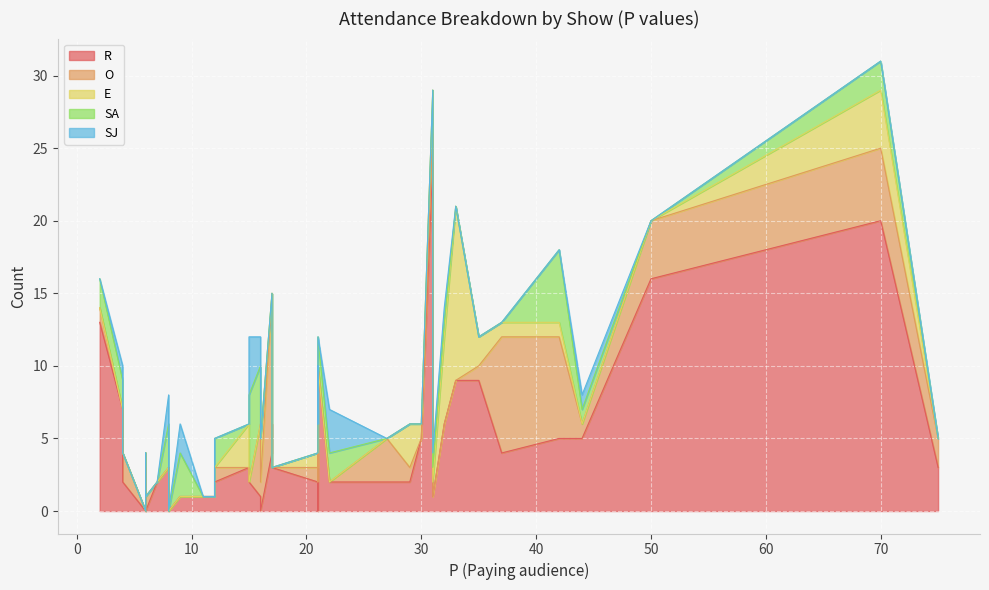

What is the difference between the maximum and minimum values in the SA series?

6